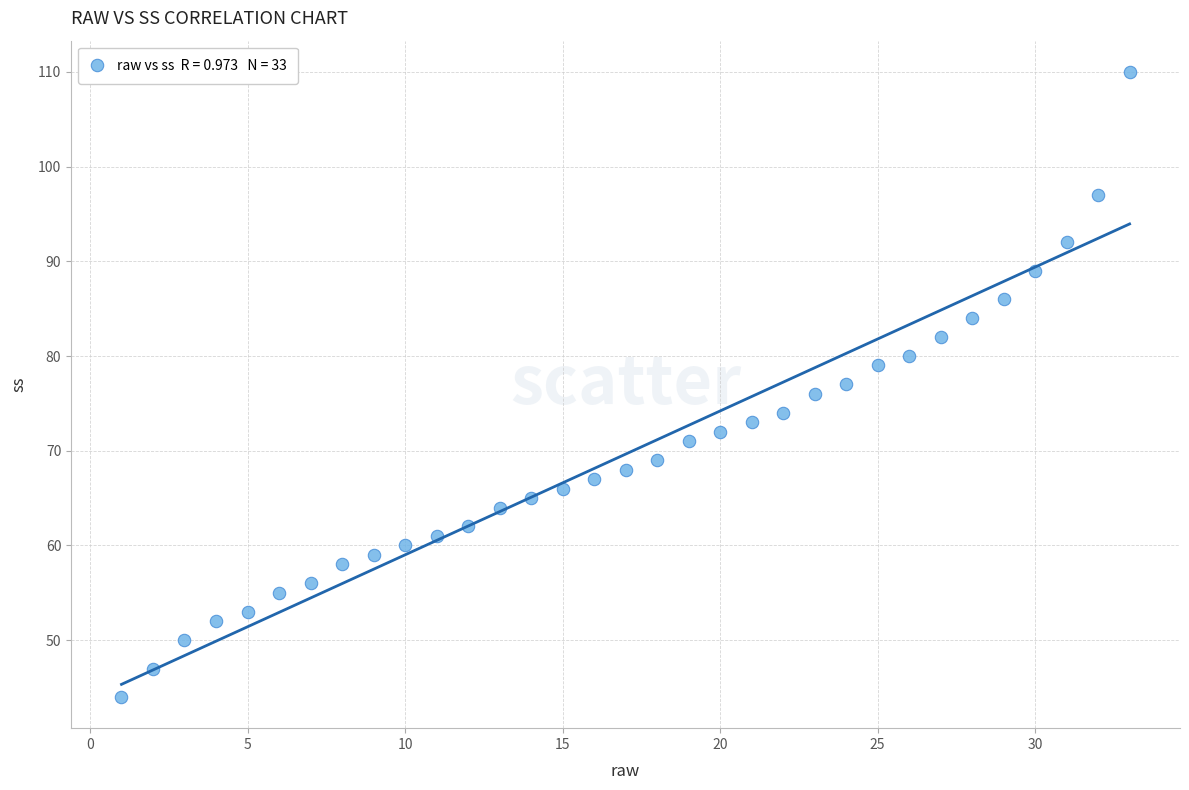

What is the range of X values (max minus min)?

32